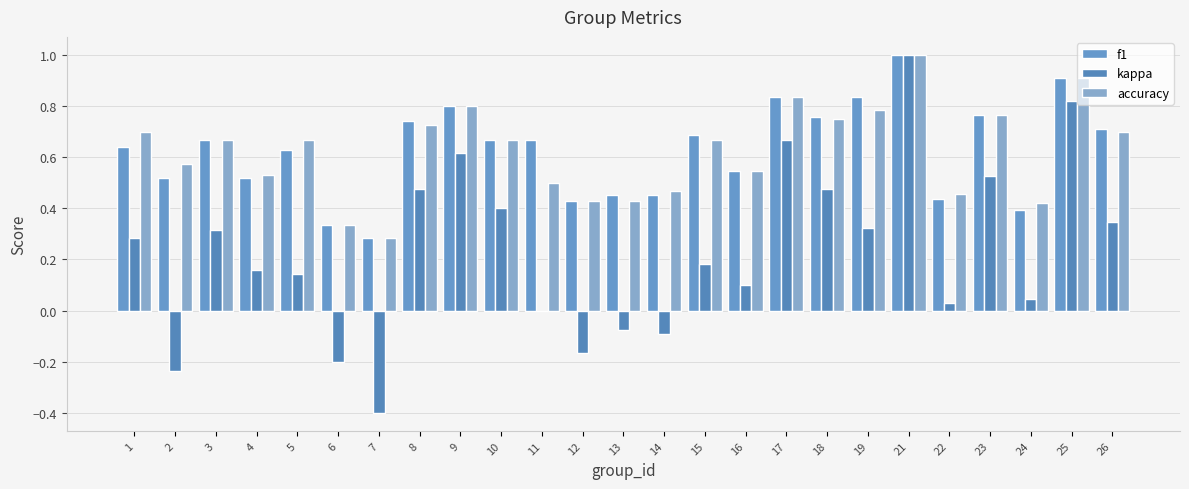

At which label does accuracy reach its peak?

21